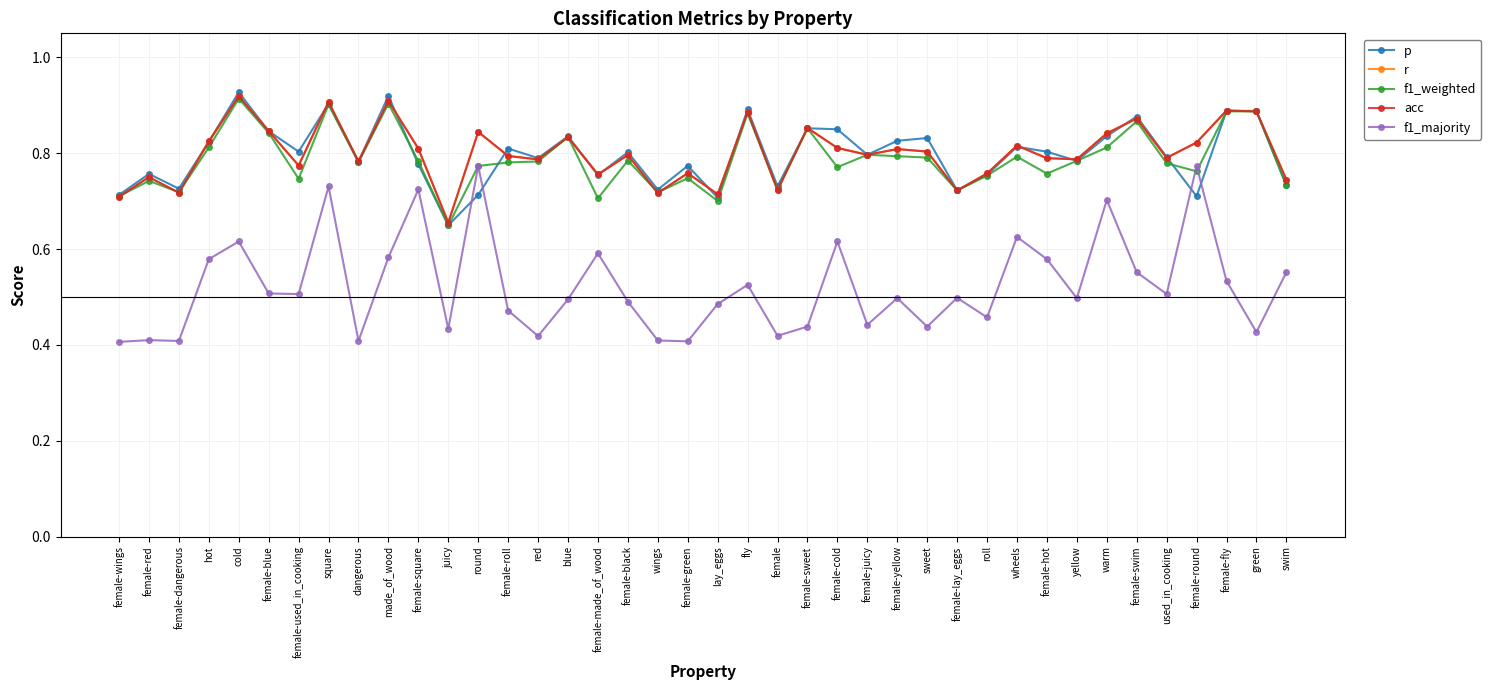

Which series has the largest total across all categories?

r